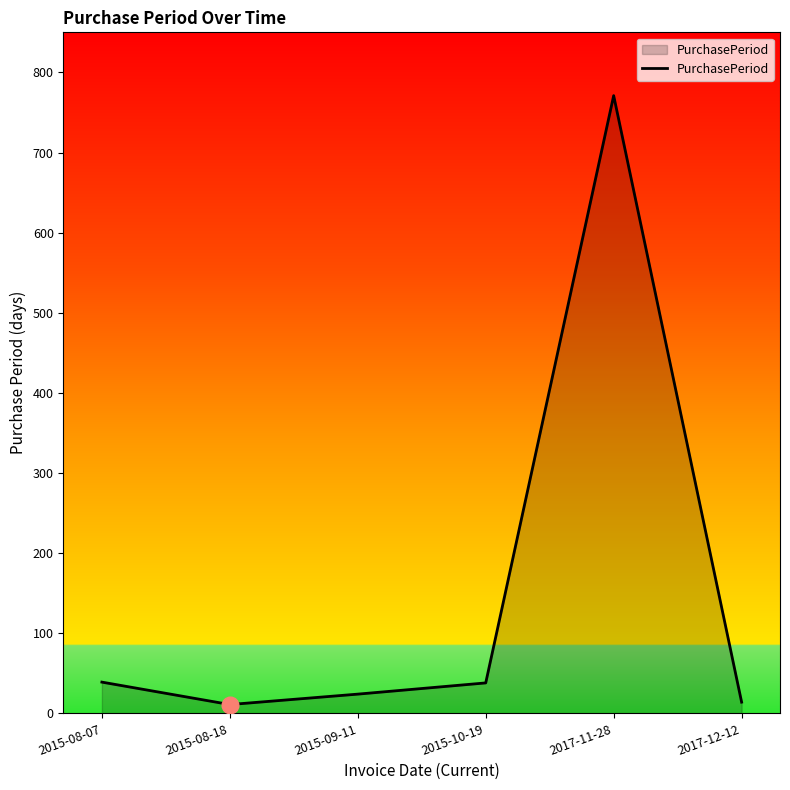

What is the change in value from 2015-08-07 to 2017-11-28?

+732